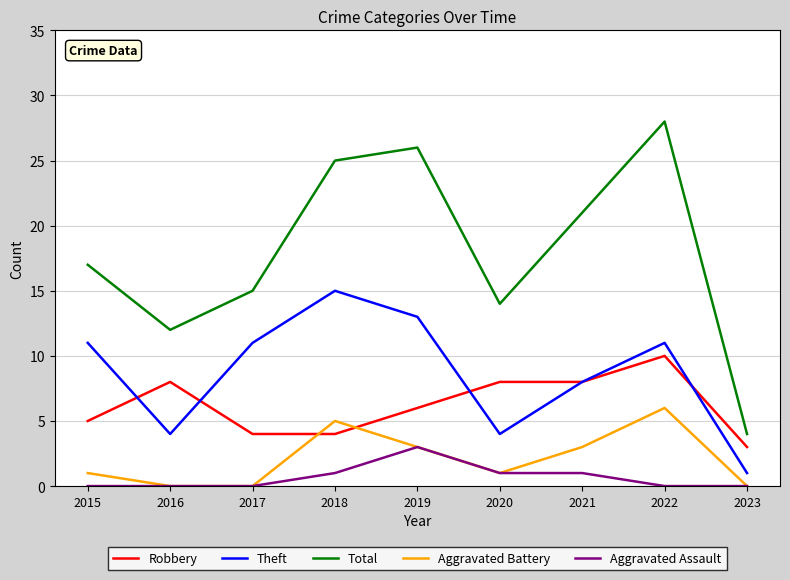

Which series has the largest range (max minus min)?

Total